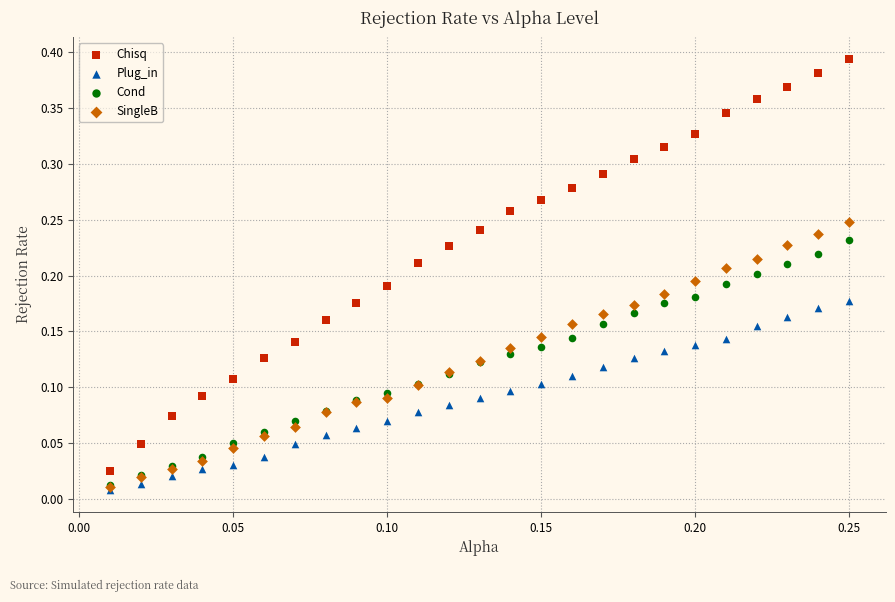

Which series has the widest spread of Y values?

Chisq